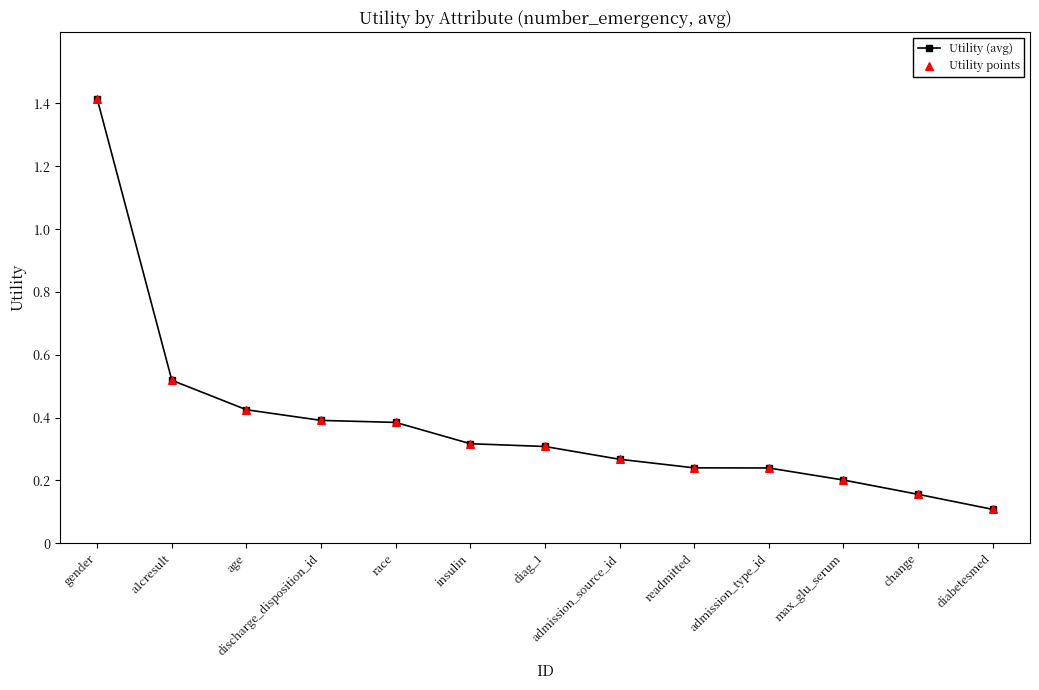

At which label is the value closest to 0?

diabetesmed